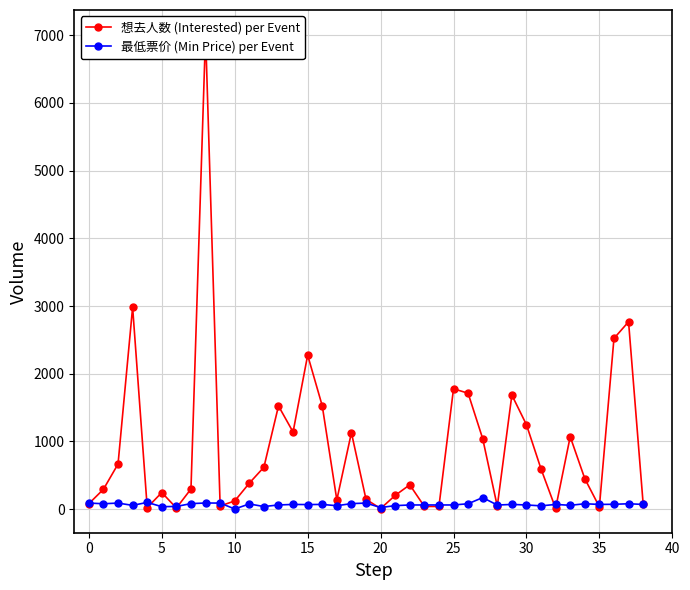

What is the maximum value for 最低票价 (Min Price) per Event?

169.0